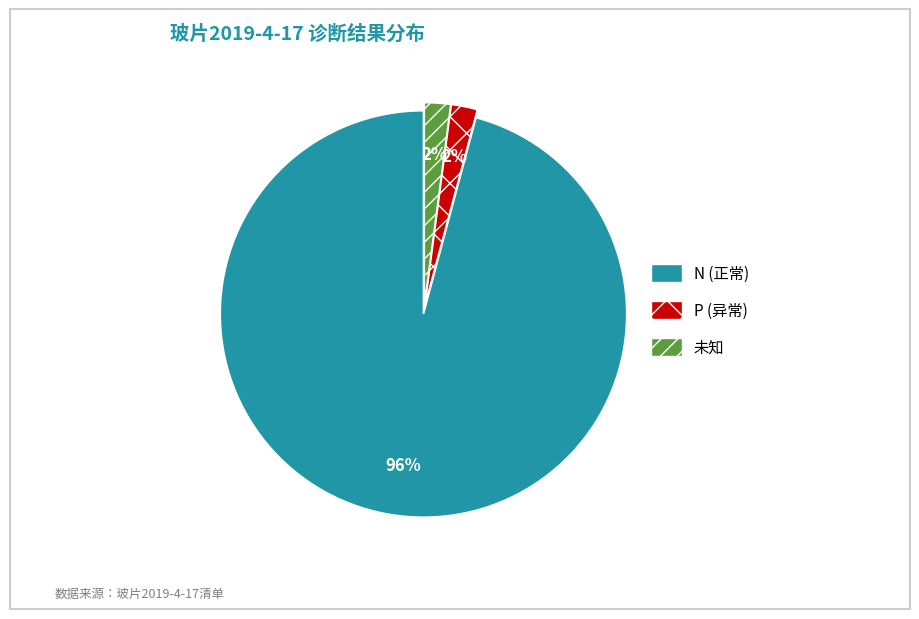

Between N (正常) and 未知, which is larger?

N (正常)